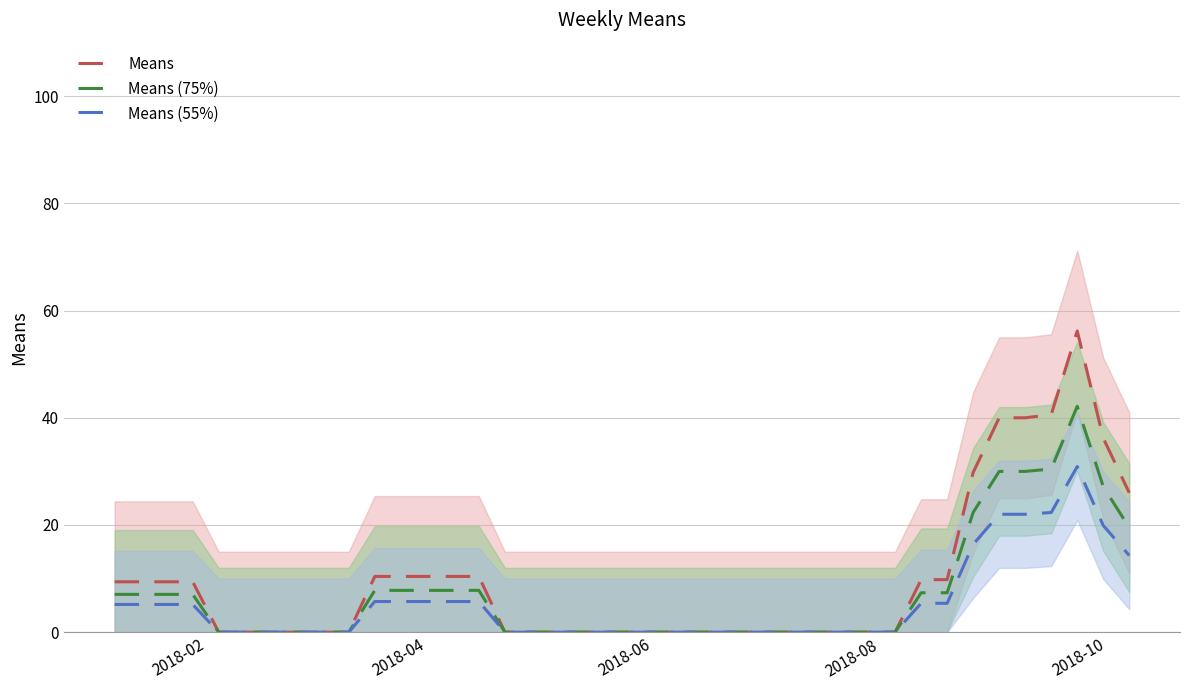

True or false: Means and Means (55%) intersect in this chart.

False